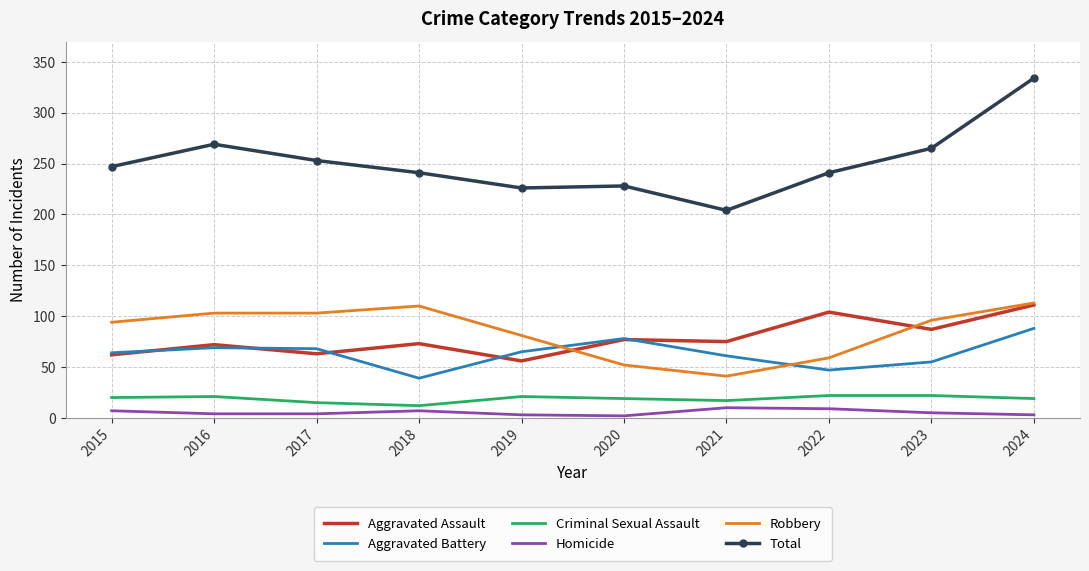

What is the approximate value of Aggravated Battery at 2018, to the nearest 10?

40